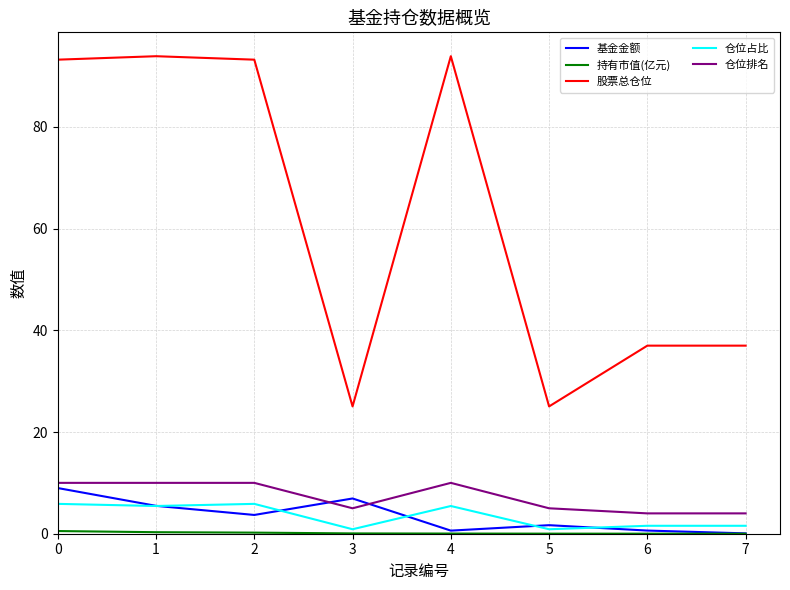

What is the sum of all 基金金额 values?

28.1